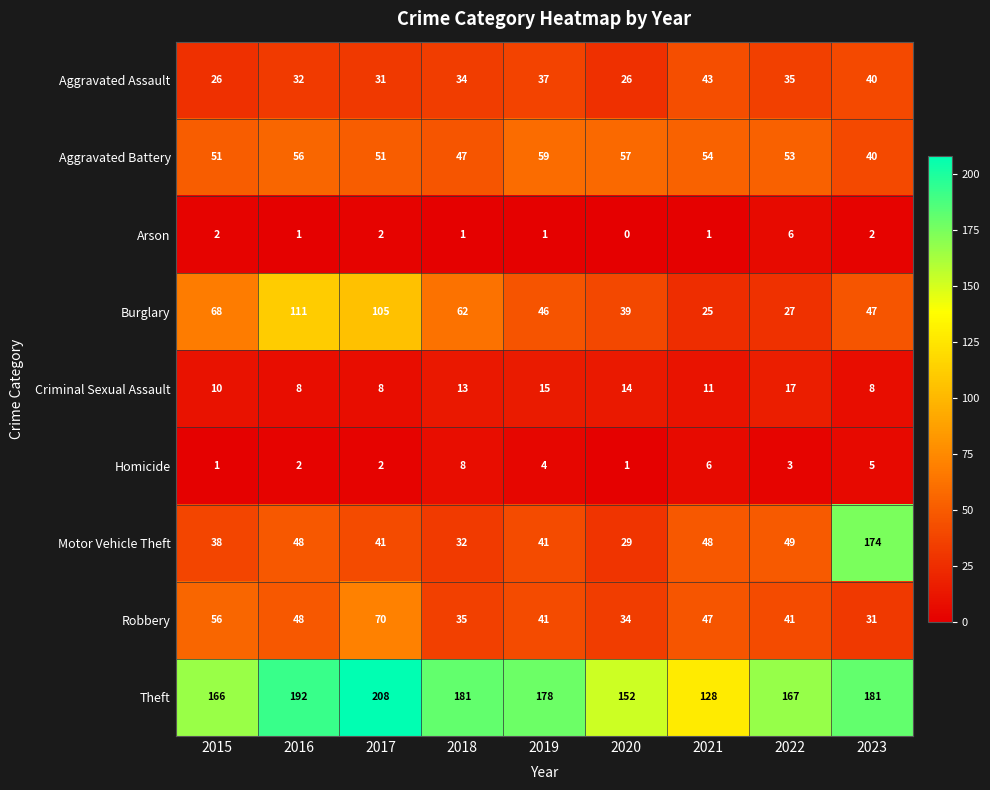

Count the Criminal Sexual Assault values in the range 8 to 14.

7